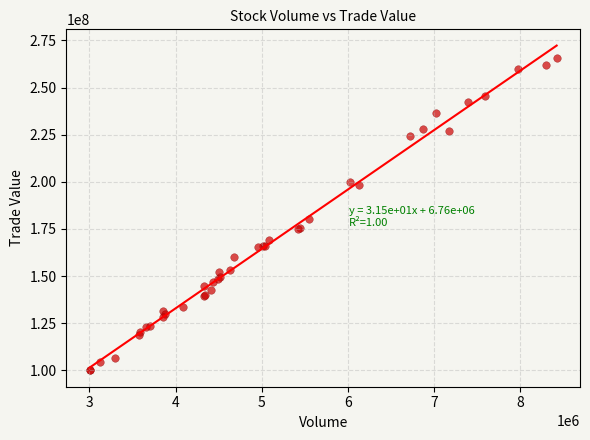

What Y value in the scatter plot is closest to 182707302?

180003199.5